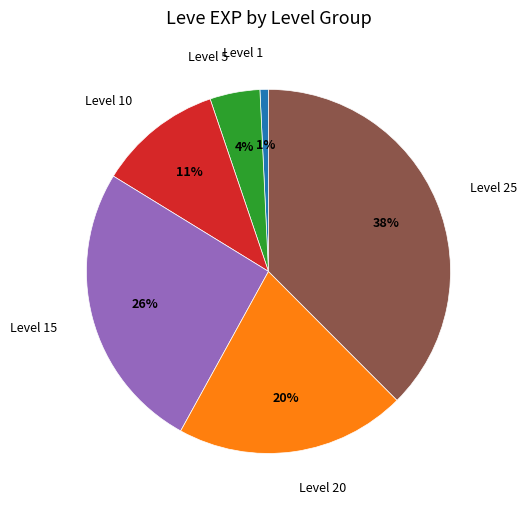

Rank the categories by value from lowest to highest.

Level 1, Level 5, Level 10, Level 20, Level 15, Level 25